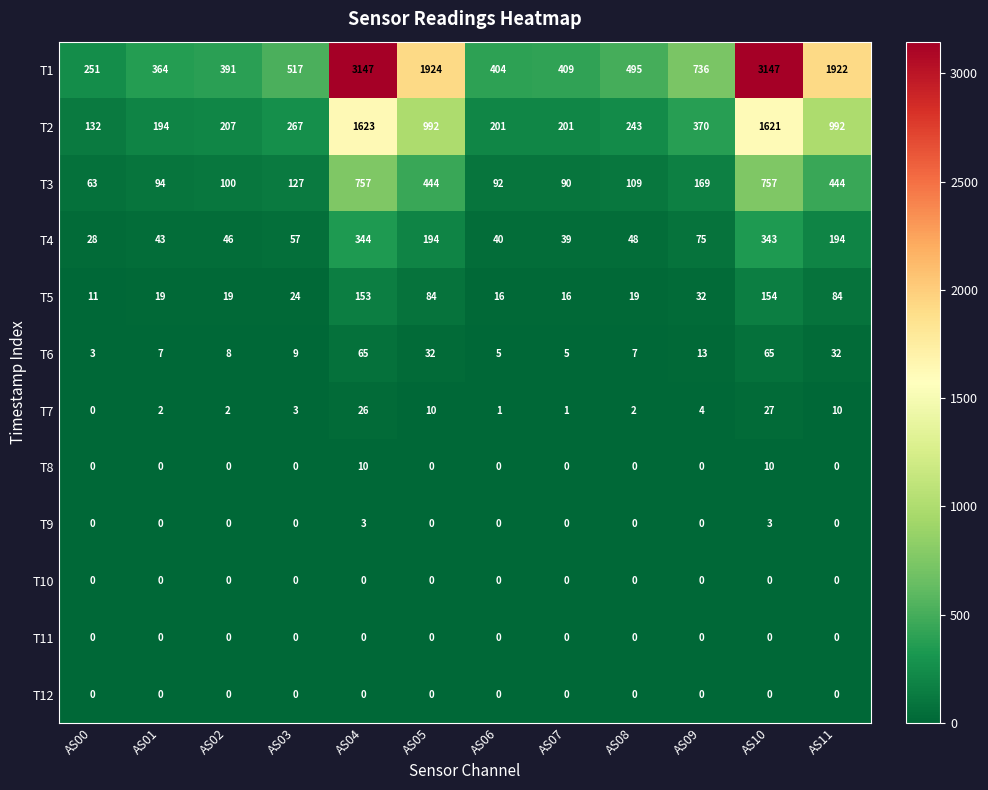

The value of T11 at AS04 is 0. True or false?

True